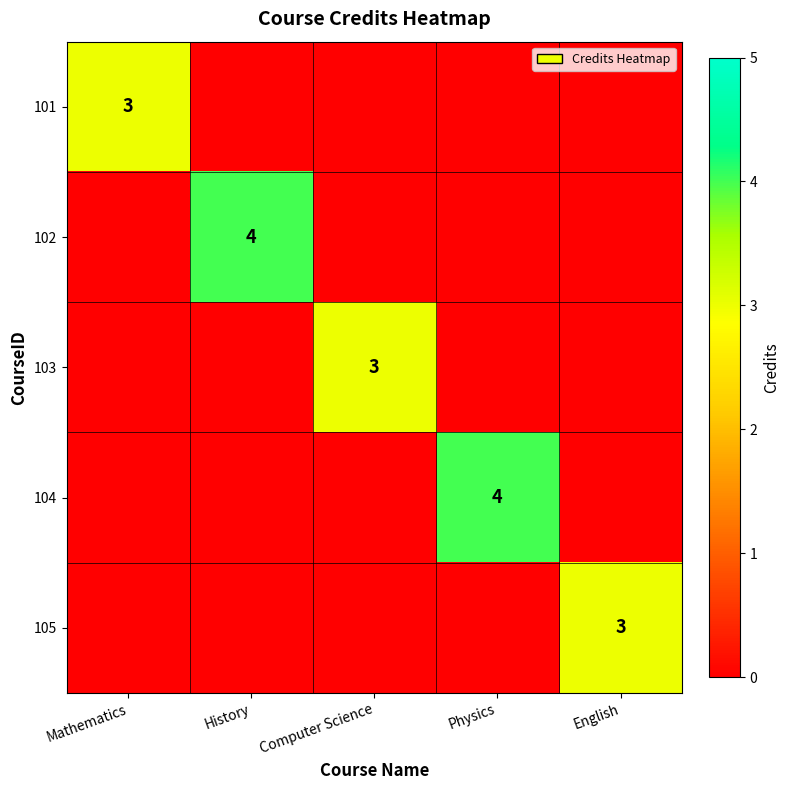

The 104 series shows 1 at Physics. True or false?

False